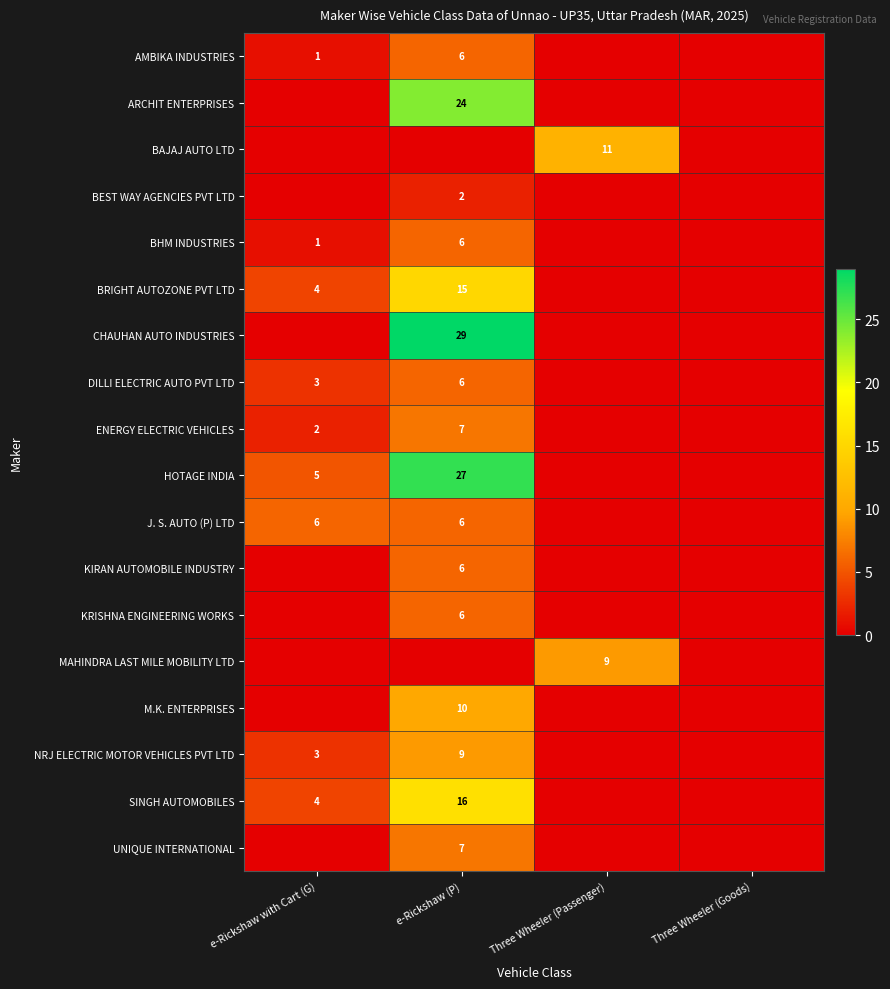

What is the difference between the highest and lowest values at Three Wheeler (Passenger)?

11